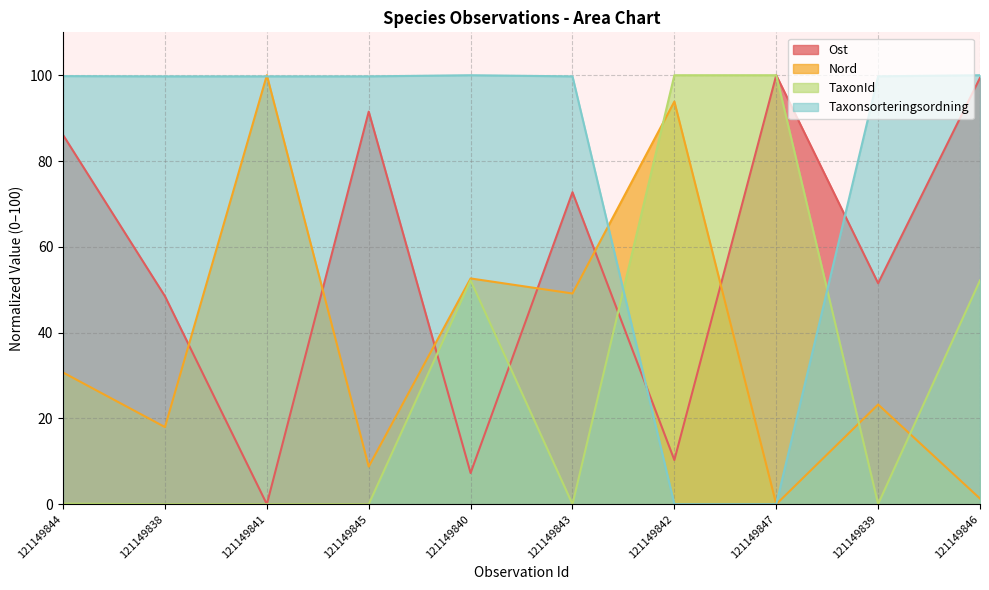

What is the difference between the maximum and minimum values in the Nord series?

100.0